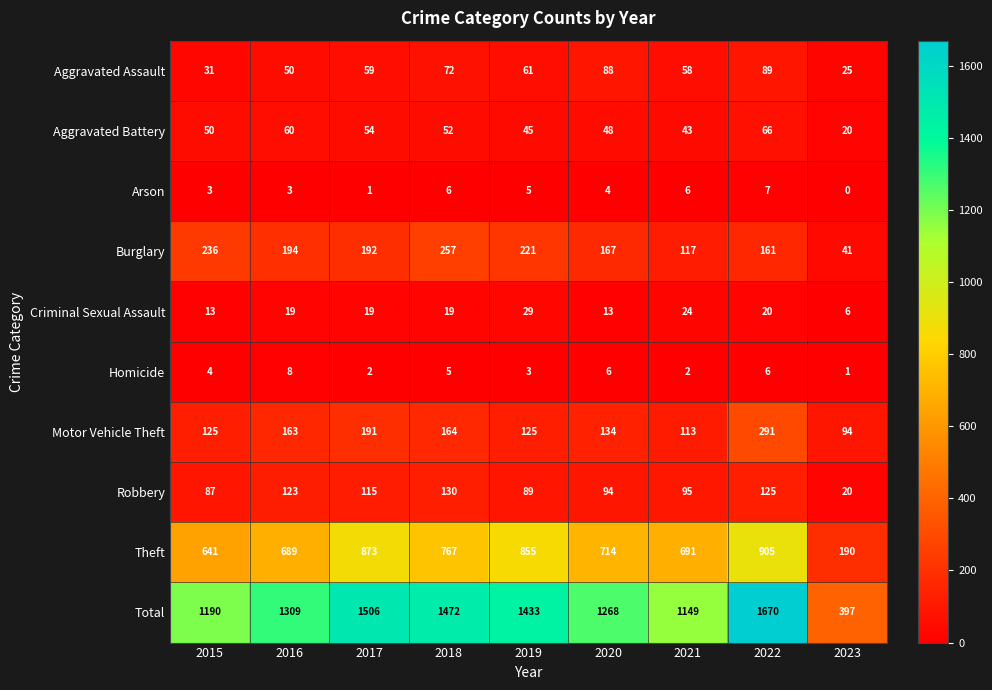

Where does the Burglary series first go above 192?

2015